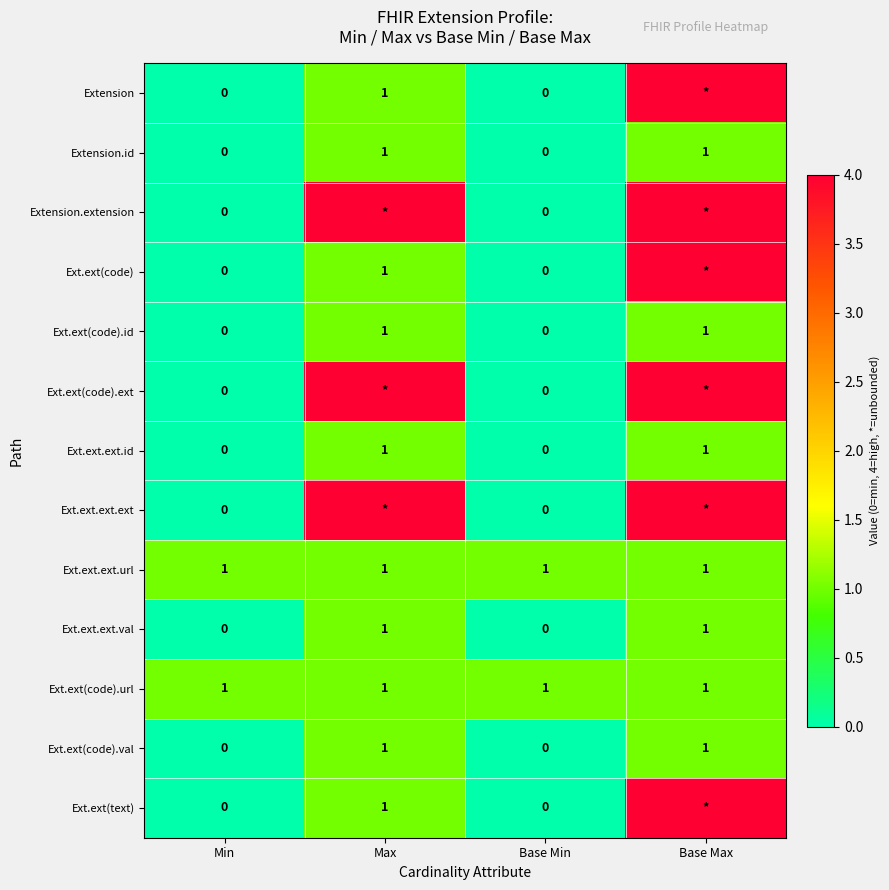

True or false: Ext.ext(code).url has a value of 1 at Min.

True